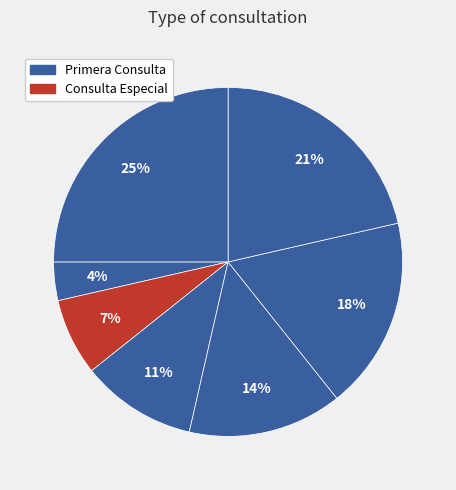

How many segments does this pie chart have?

7